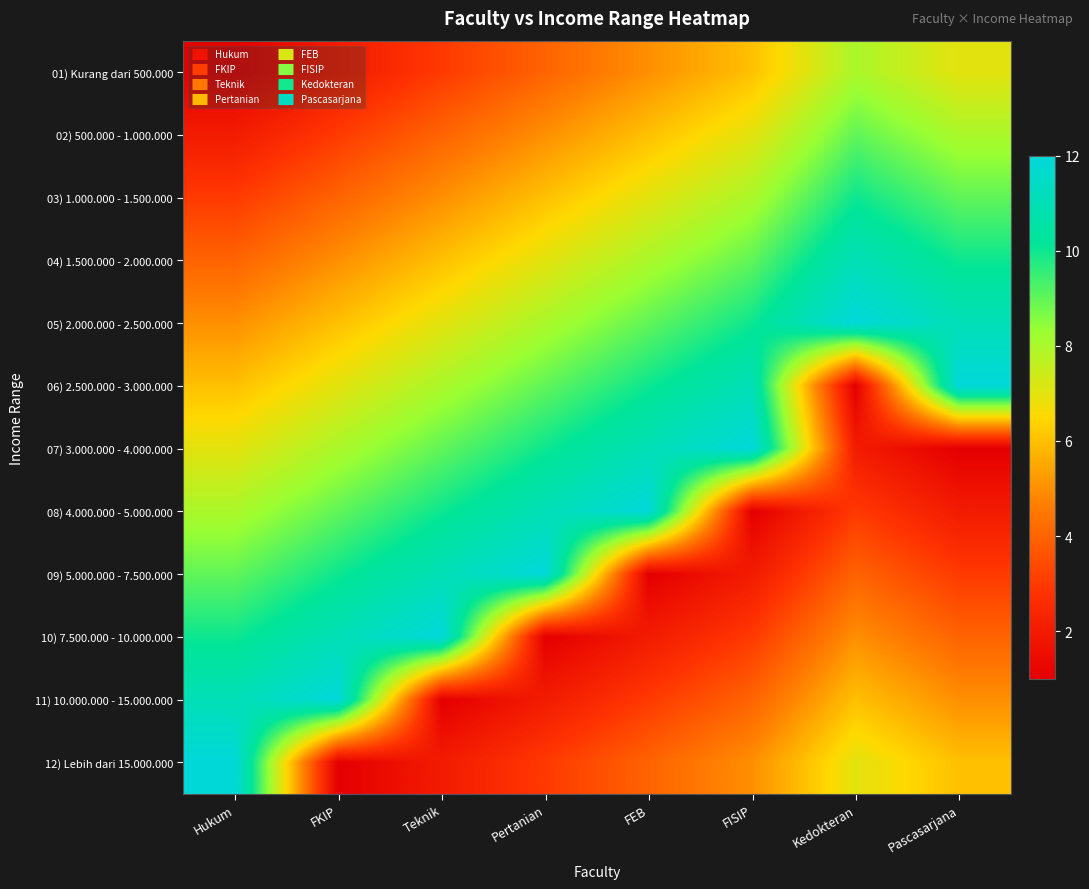

What is the difference between the highest and lowest values at FISIP?

11